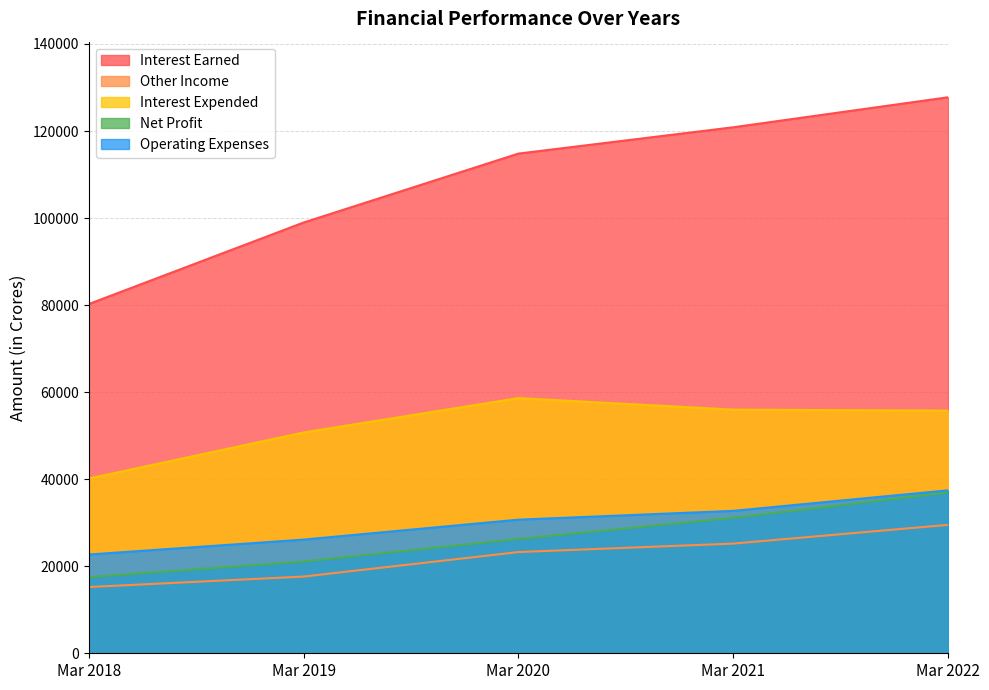

Where is Other Income nearest to the value 22365?

Mar 2020